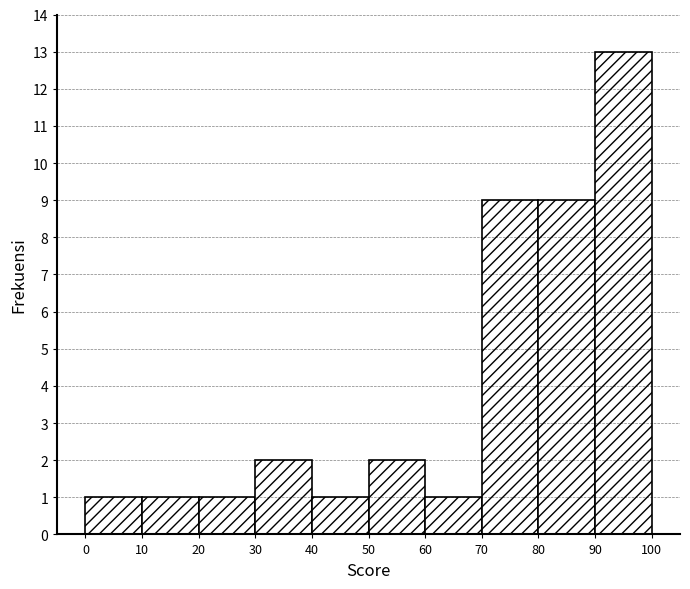

Over which range of the x-axis is the bar tallest?

90 to 100